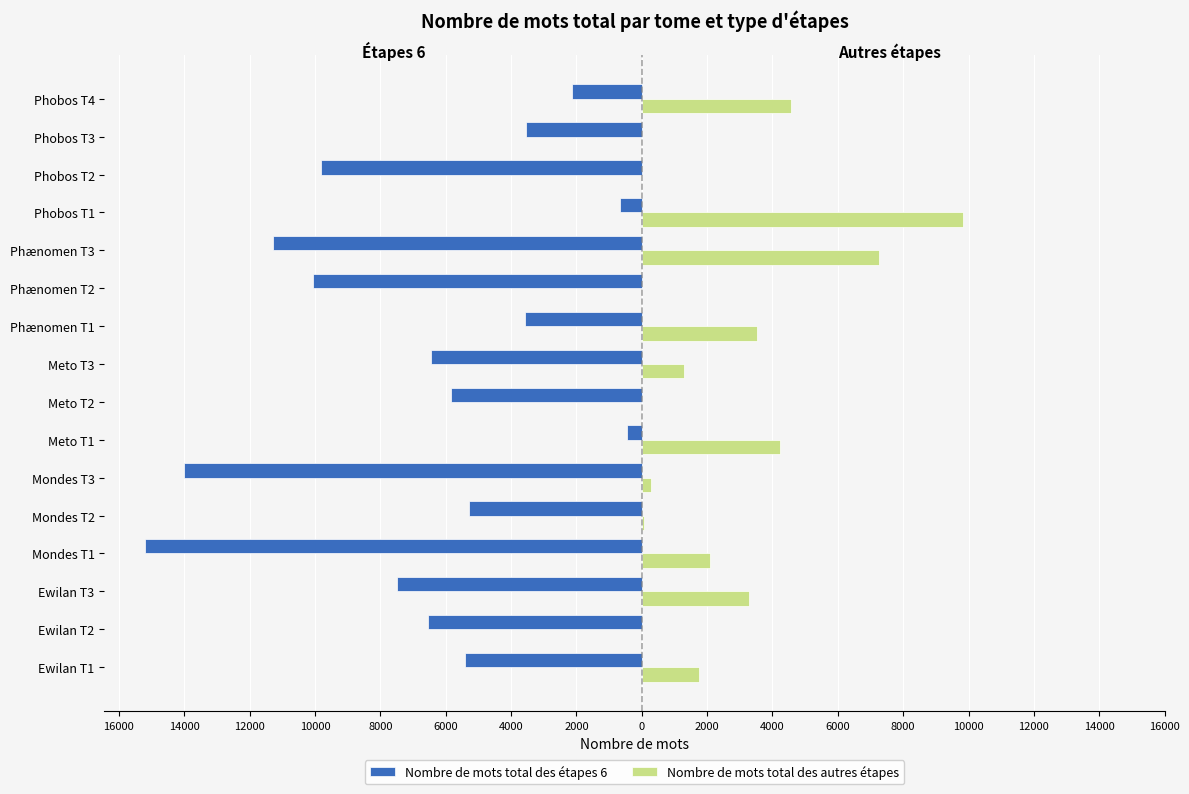

What are all the series names shown in the legend?

Nombre de mots total des étapes 6, Nombre de mots total des autres étapes